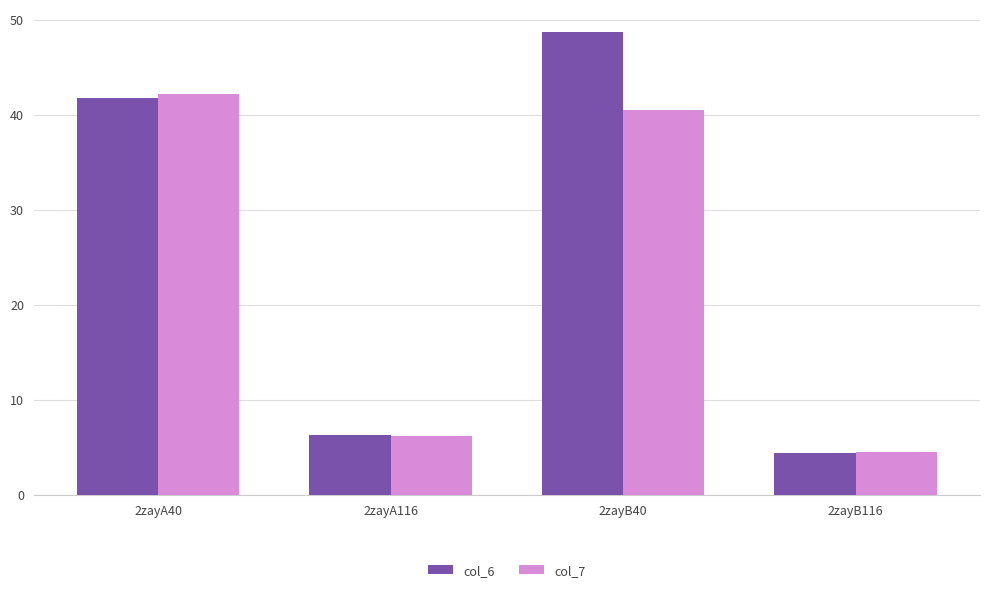

What value does the col_6 series have at 2zayA40?

41.8